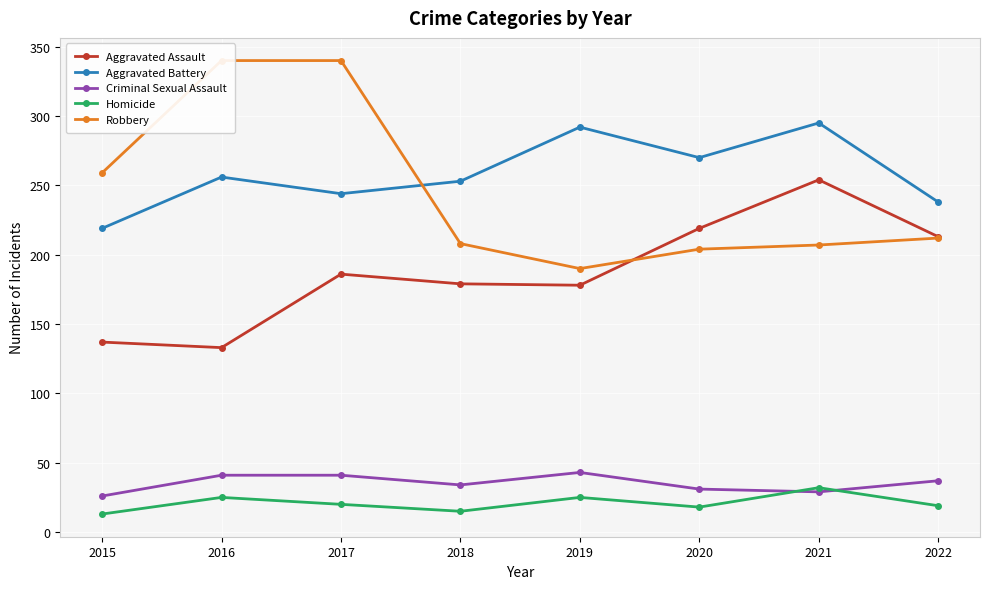

Is the value of Aggravated Battery at 2017 greater than the value of Robbery at 2017?

No